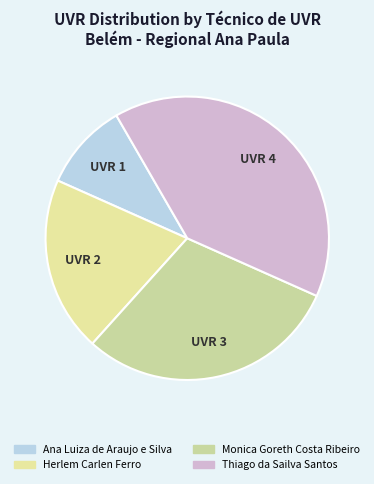

Rank the categories by value from highest to lowest.

Thiago da Sailva Santos, Monica Goreth Costa Ribeiro, Herlem Carlen Ferro, Ana Luiza de Araujo e Silva